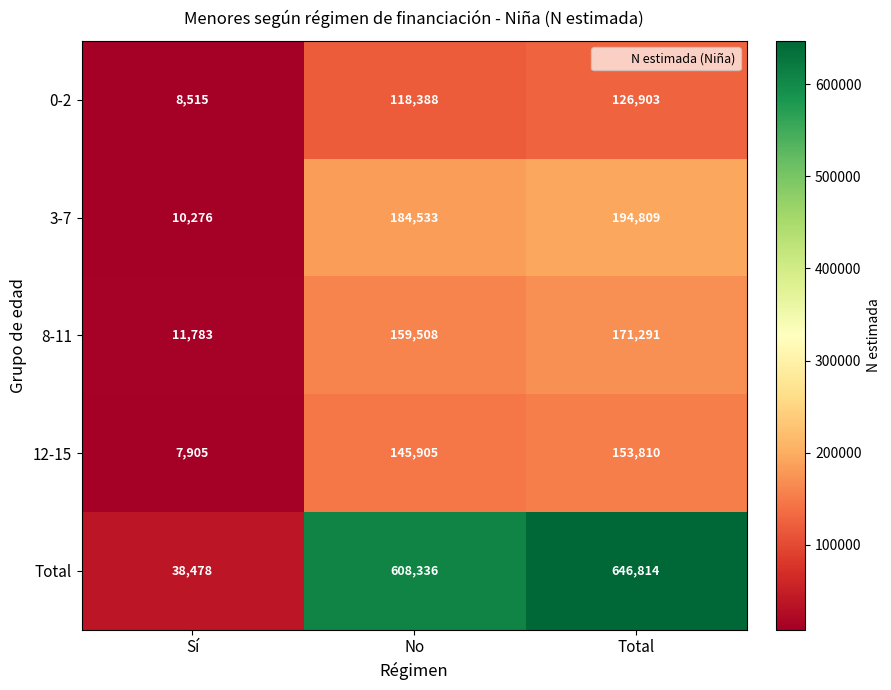

Which series changed the most between No and Total?

Total